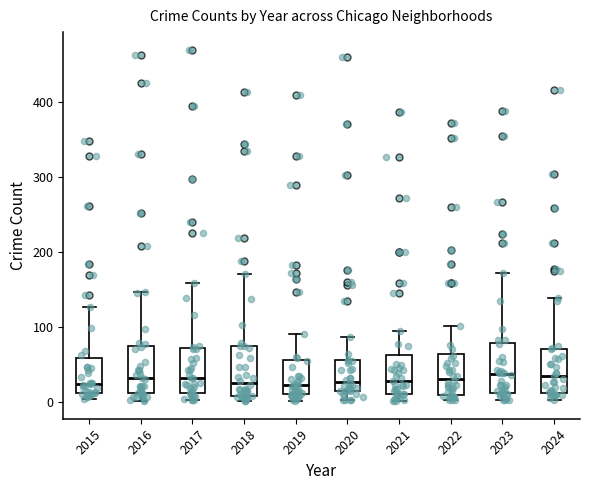

Where does the upper whisker of the box at x = 2017 end on the y-axis? The values are not printed on the chart, so give them approximately, as read against the axis.

160